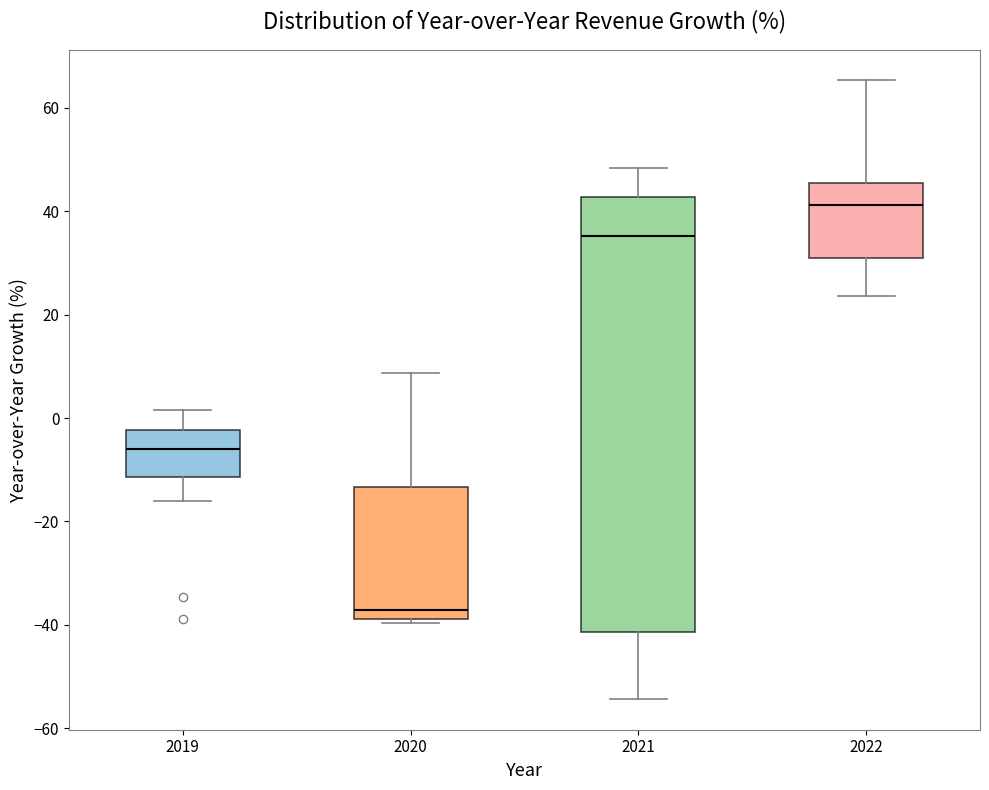

Which box is the tallest, from its lower edge to its upper edge?

2021